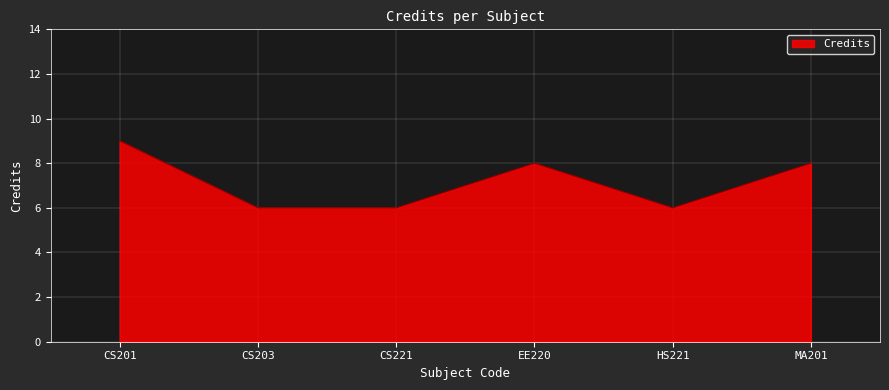

True or false: the data shows 8 at EE220.

True